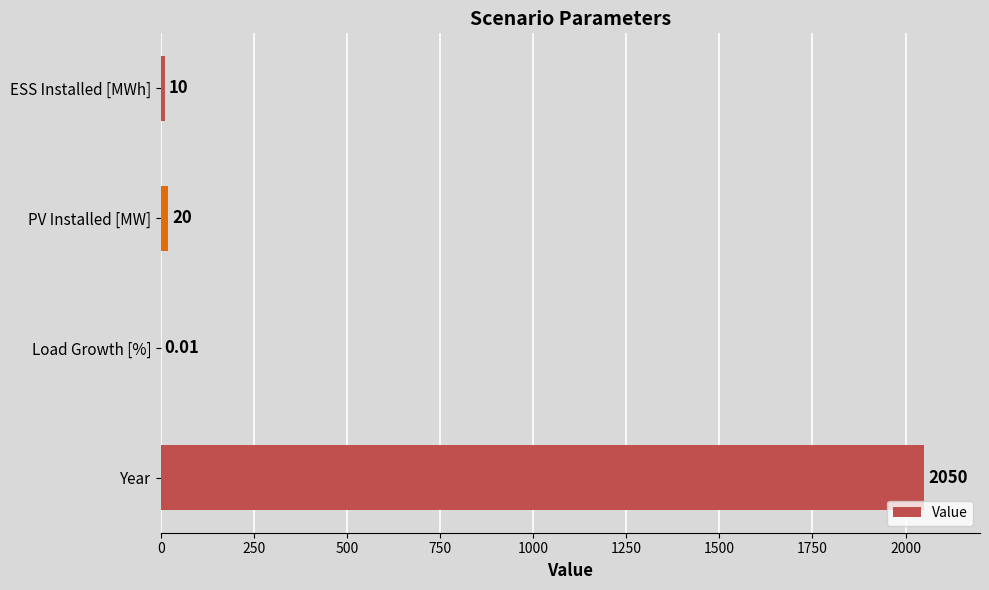

Which has a higher value, Year or PV Installed [MW]?

Year